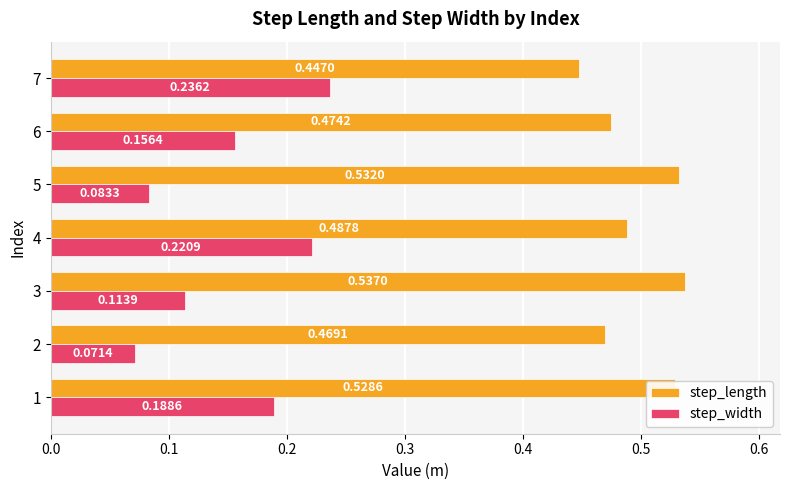

What is the sum of all step_width values?

1.1